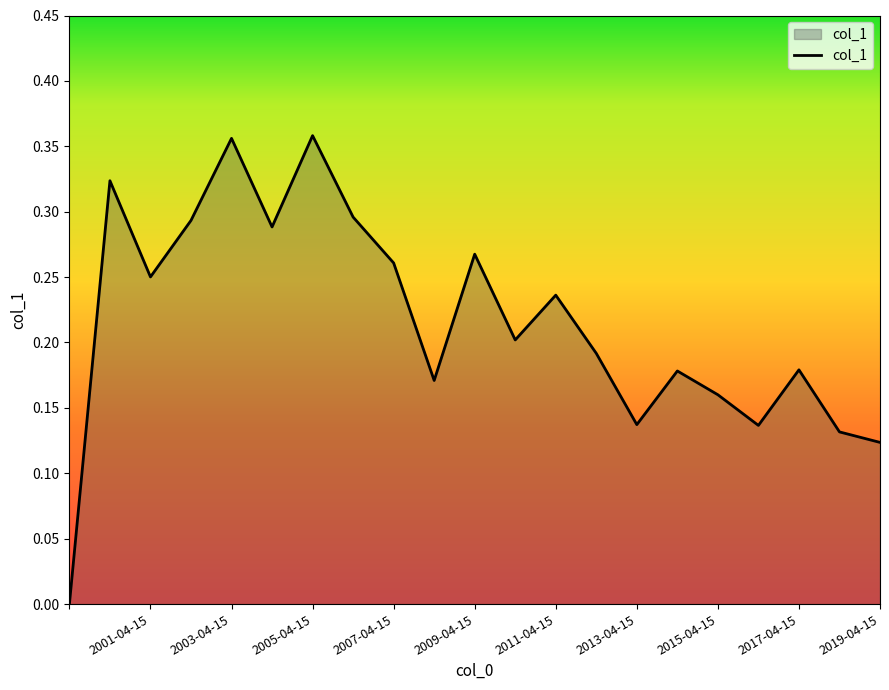

Does the chart have visible grid lines?

No